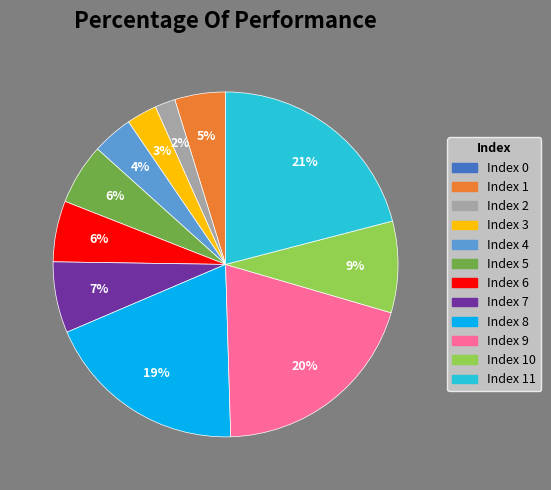

Is there a majority slice in this chart?

No